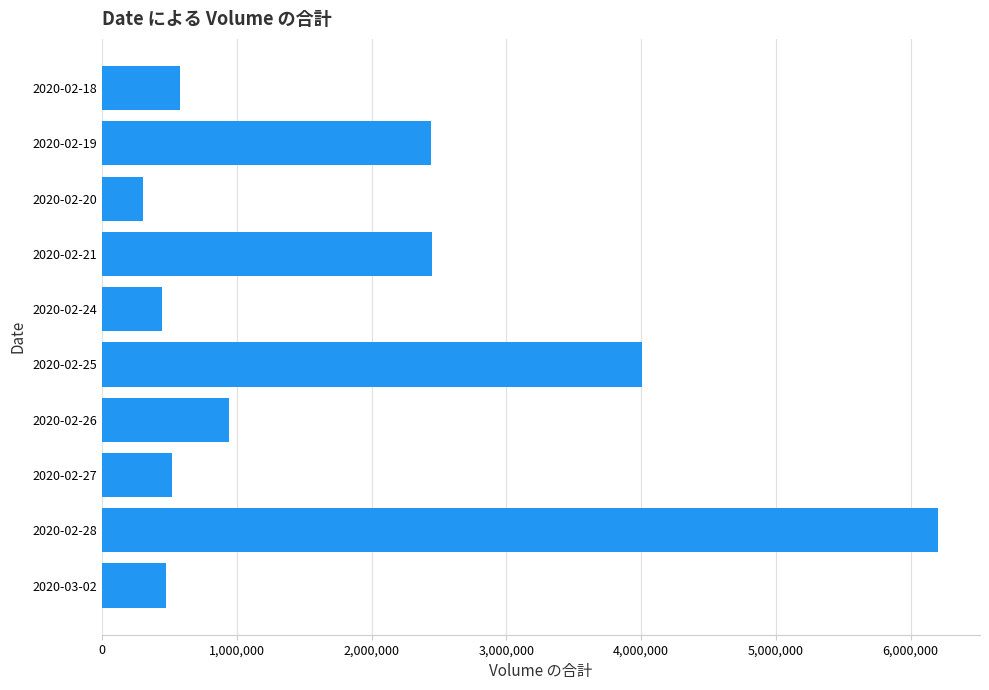

The value at 2020-02-28 is 2850833. True or false?

False